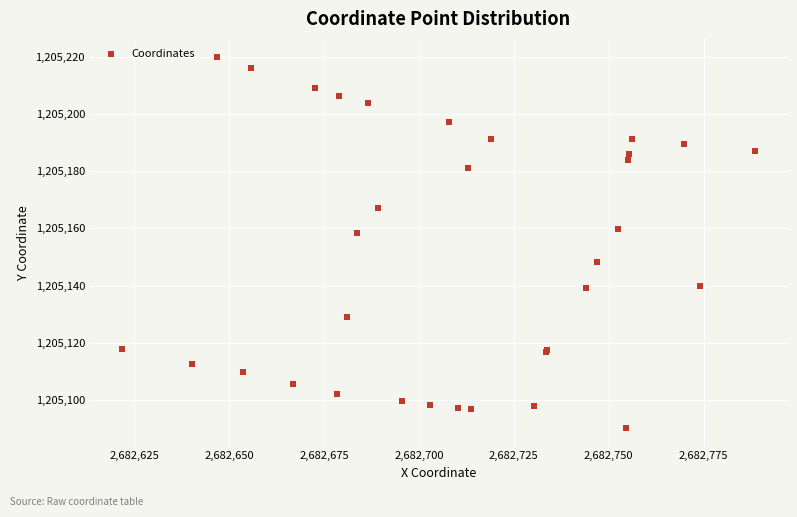

What Y value in the scatter plot is closest to 1205155?

1205158.3